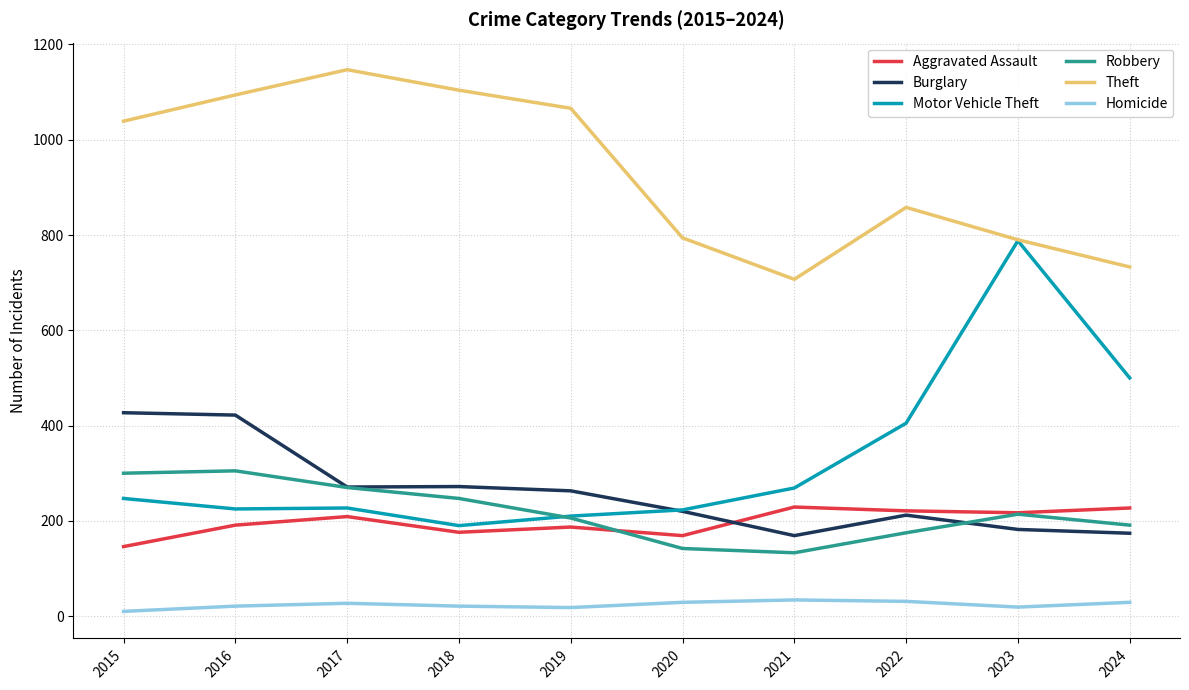

In Robbery, how many points are higher than both neighbors (excluding endpoints)?

2